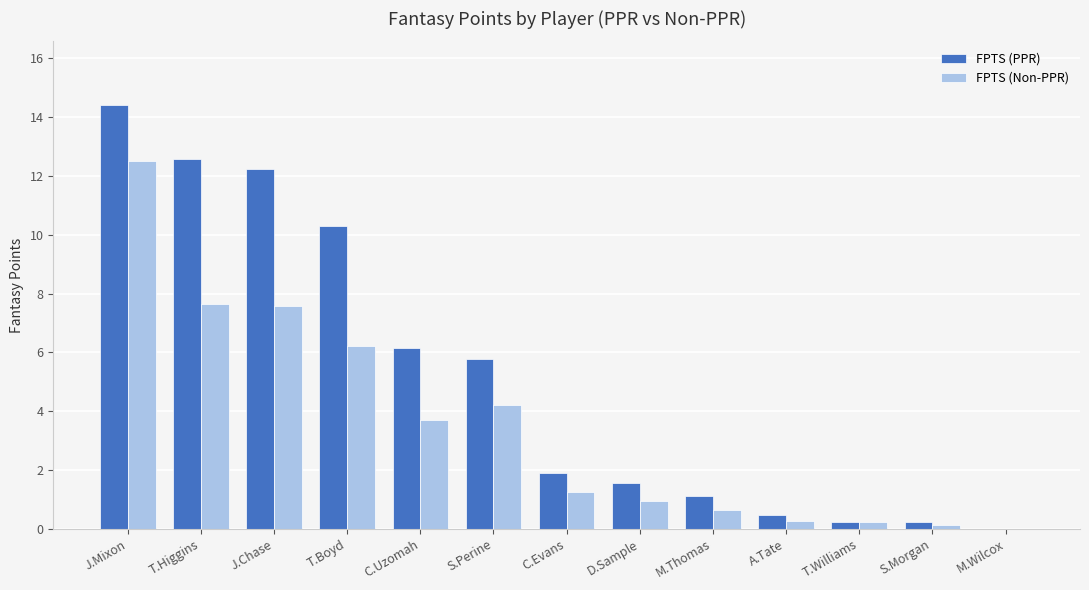

What is the approximate value of FPTS (Non-PPR) at J.Mixon?

12.5